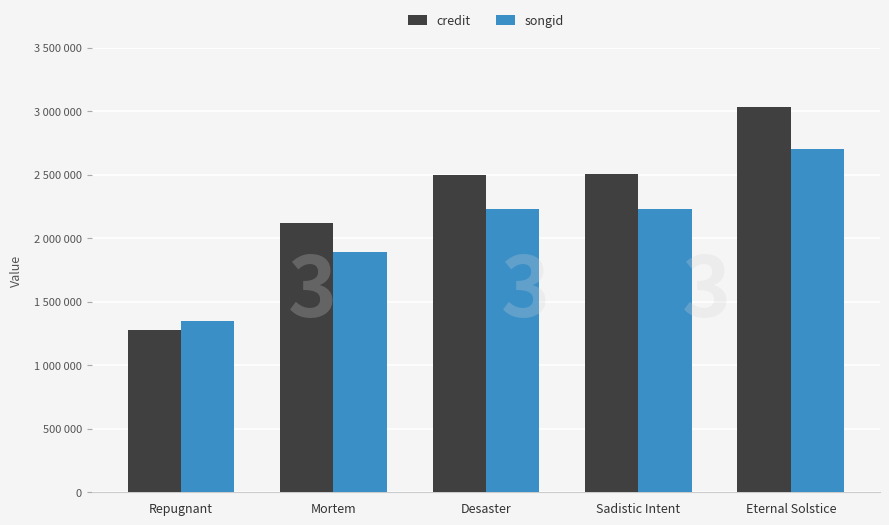

The value of songid at Mortem is 1894979. True or false?

True